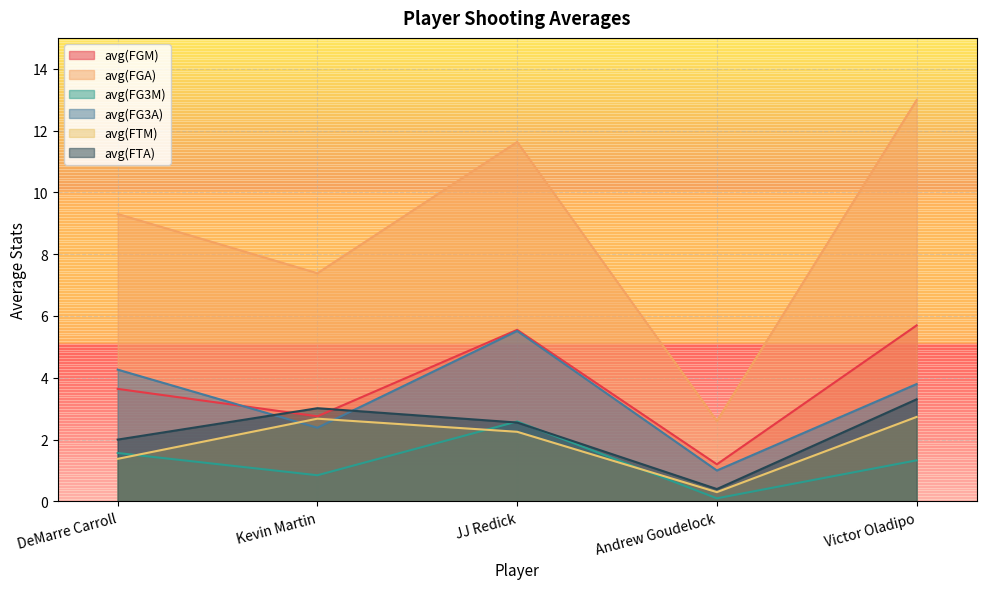

At which category is the sum across all series the highest?

JJ Redick